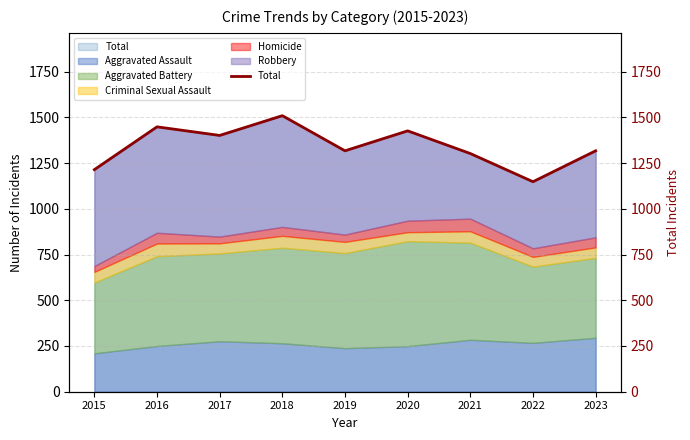

Approximately how many times larger is the value at 2018 compared to 2021?

1.2